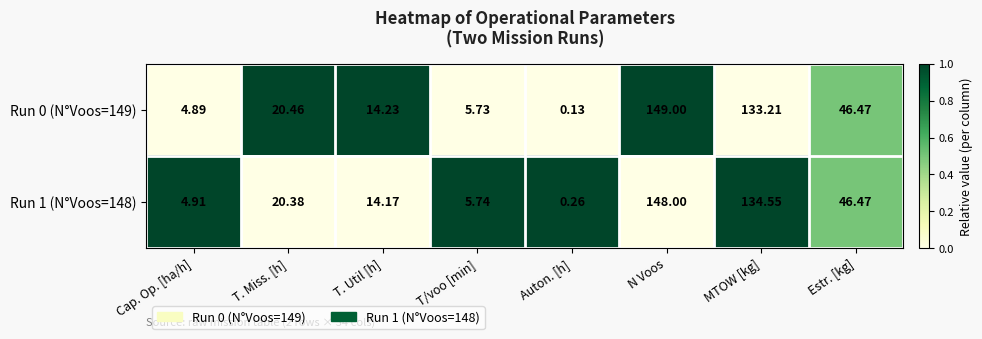

Where is Run 0 (N°Voos=149) nearest to the value 74?

Estr. [kg]